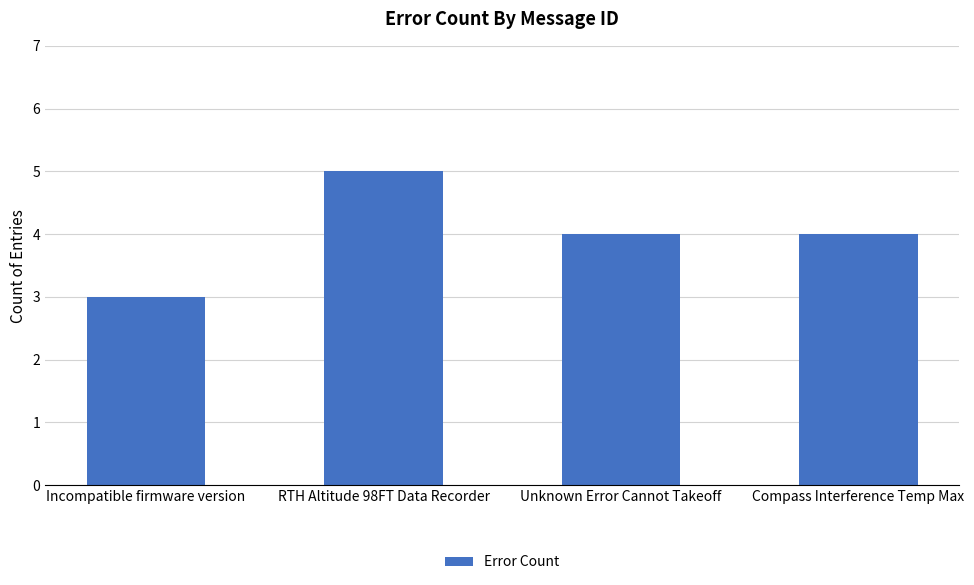

True or false: the data shows 7 at Compass Interference Temp Max.

False